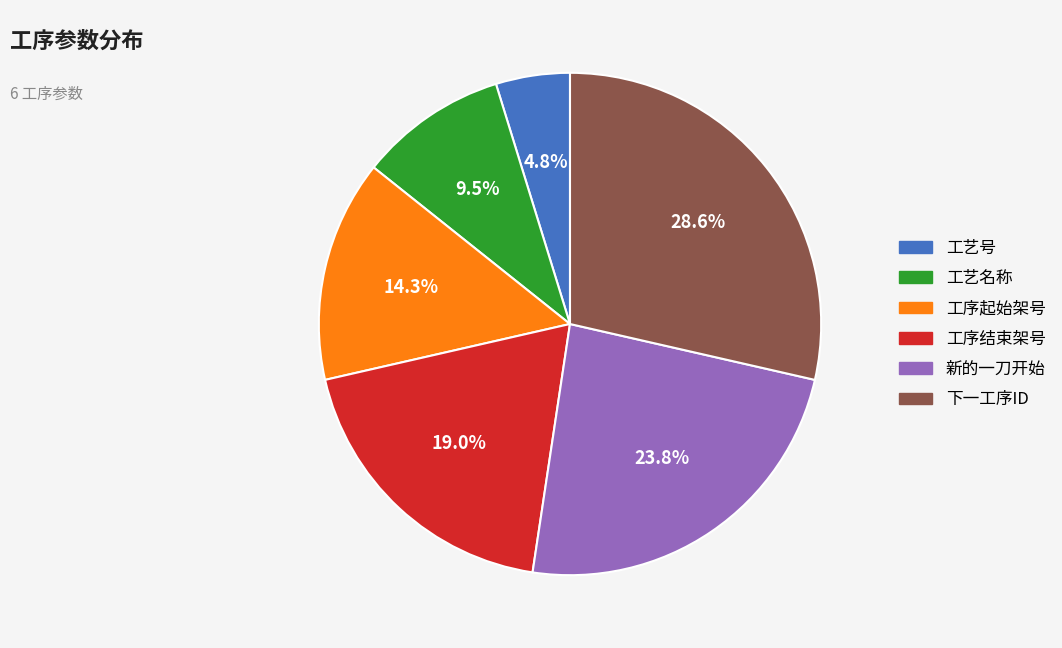

The 新的一刀开始 slice represents 24% of the pie. True or false?

True